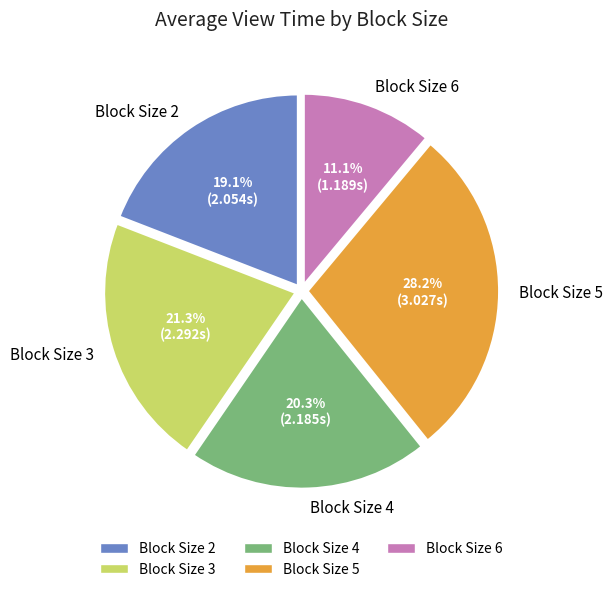

Does any single category account for the majority?

No